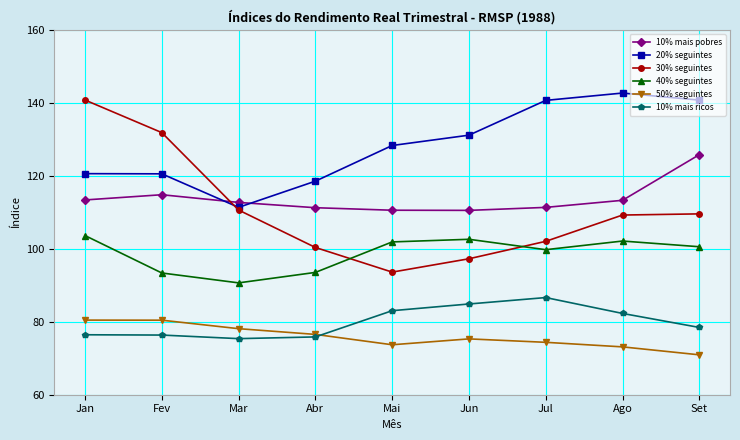

How many values in the 10% mais ricos series exceed 78?

5